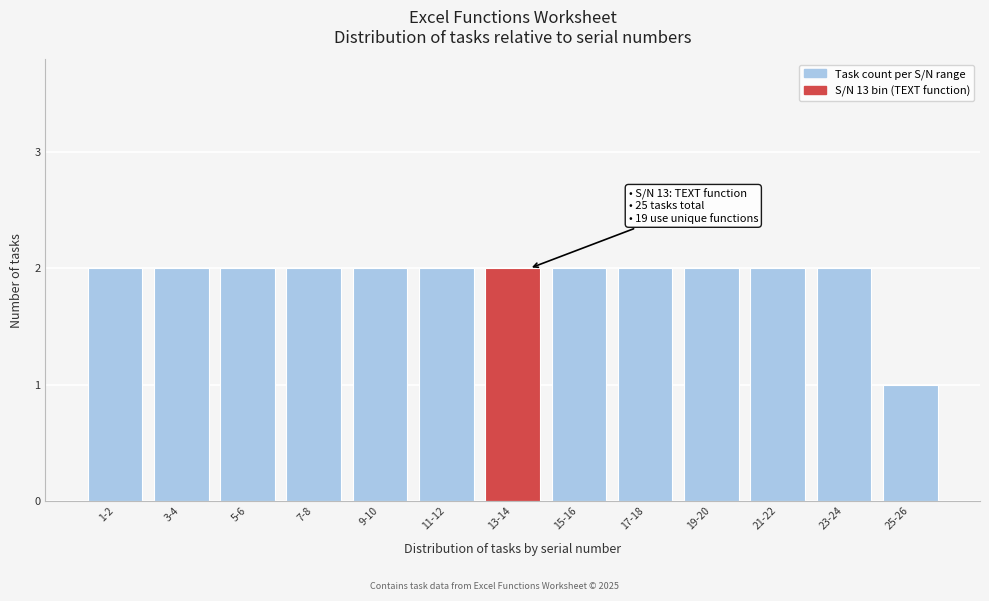

Reading right to left, transcribe all the data shown in this chart.

25-26=1	23-24=2	21-22=2	19-20=2	17-18=2	15-16=2	13-14=2	11-12=2	9-10=2	7-8=2	5-6=2	3-4=2	1-2=2